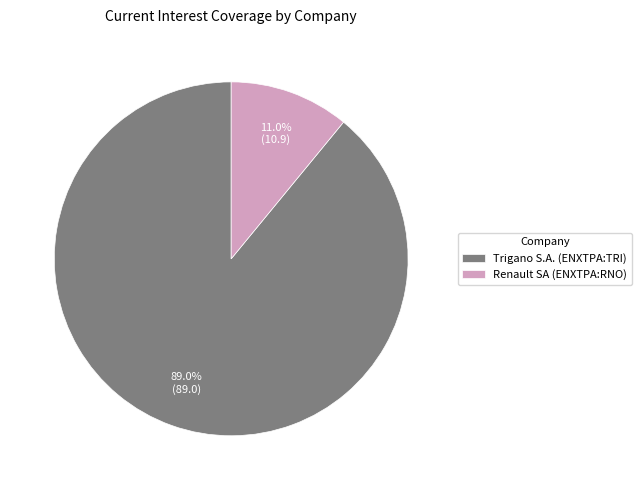

Which slice represents more than half of the pie?

Trigano S.A. (ENXTPA:TRI)